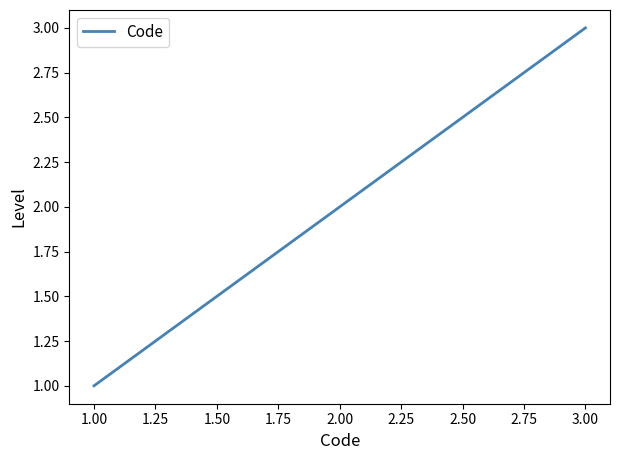

What is the ratio of the value at 2.00 to the value at 3.00?

0.7